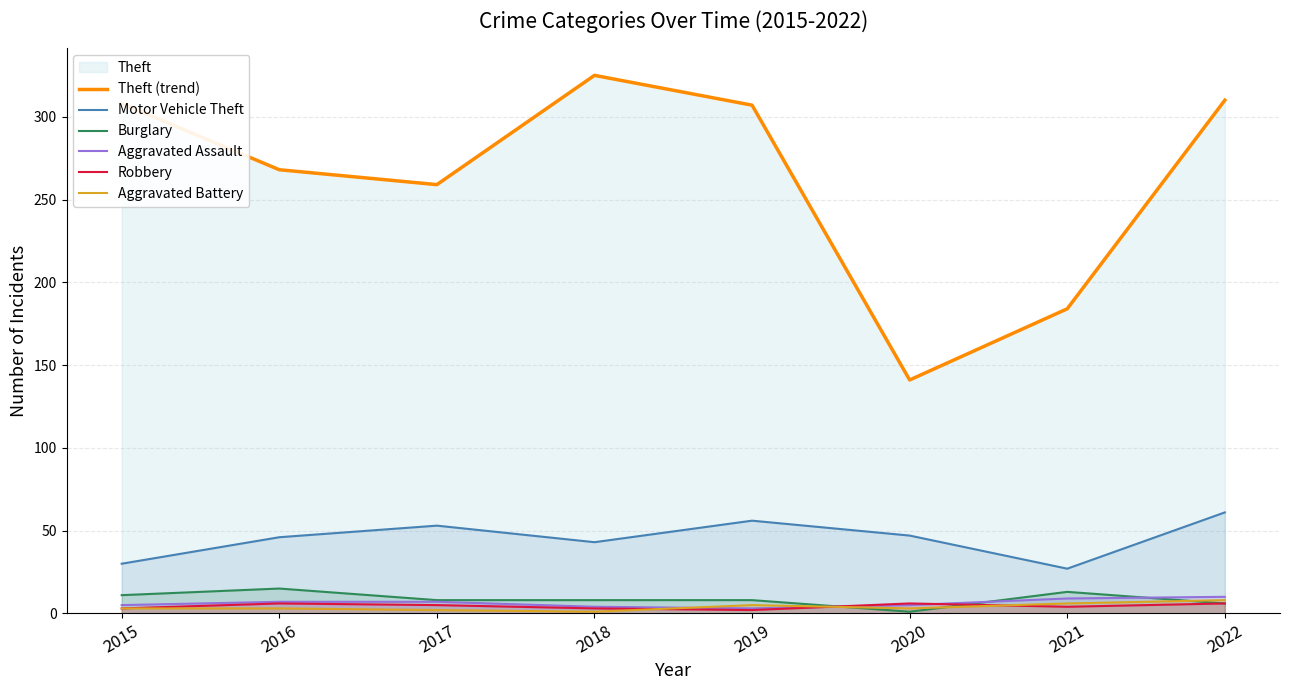

At which label does Theft (trend) first exceed 307?

2015